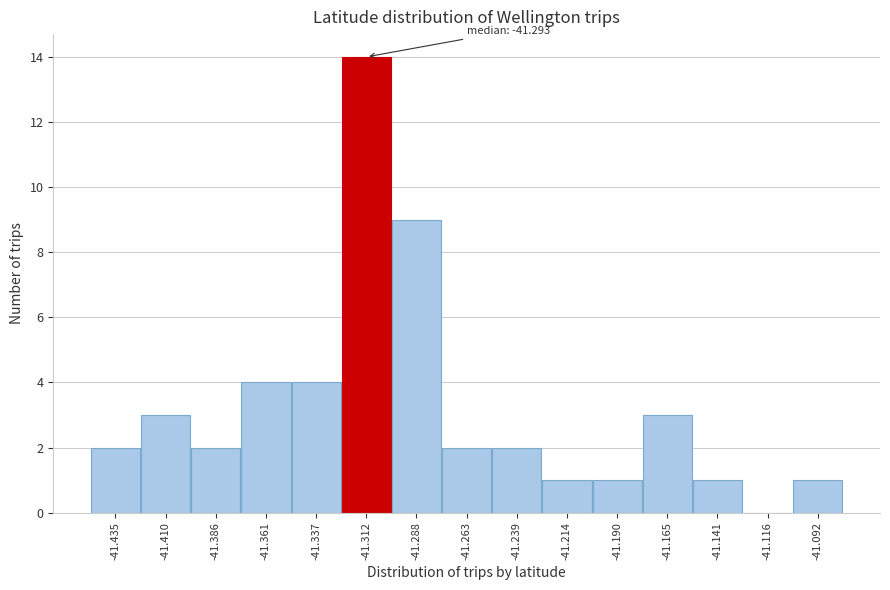

Reading left to right, list all the values displayed in this chart.

-41.435=2	-41.410=3	-41.386=2	-41.361=4	-41.337=4	-41.312=14	-41.288=9	-41.263=2	-41.239=2	-41.214=1	-41.190=1	-41.165=3	-41.141=1	-41.116=0	-41.092=1